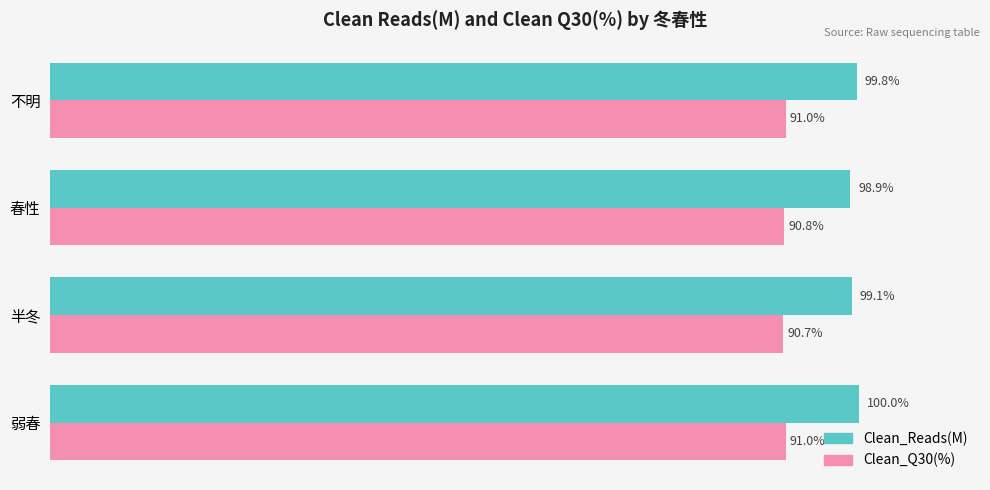

Which category has the highest value in the Clean_Reads(M) series?

弱春